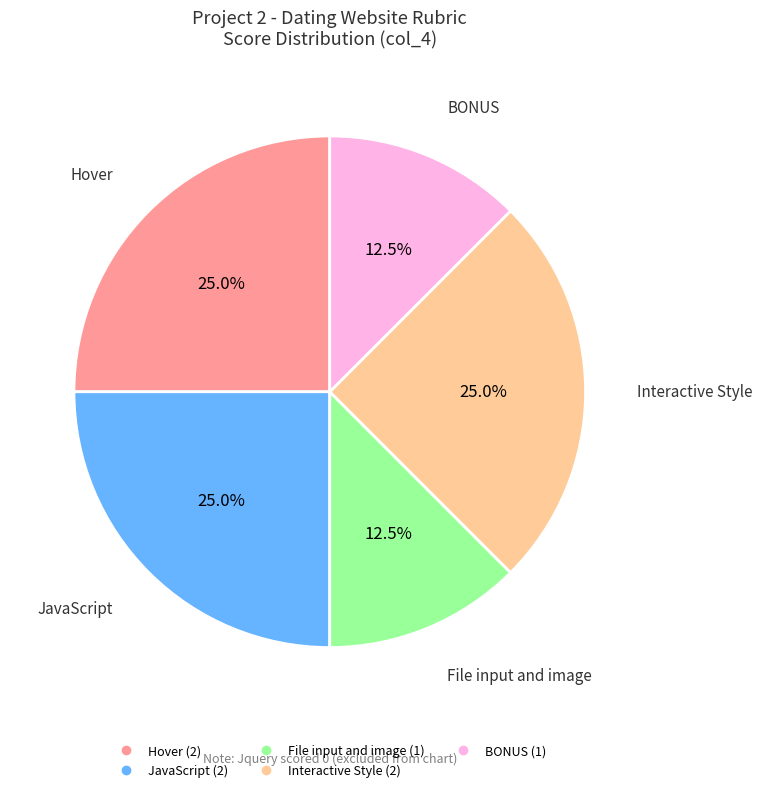

Is there any slice that represents more than half of the pie?

No